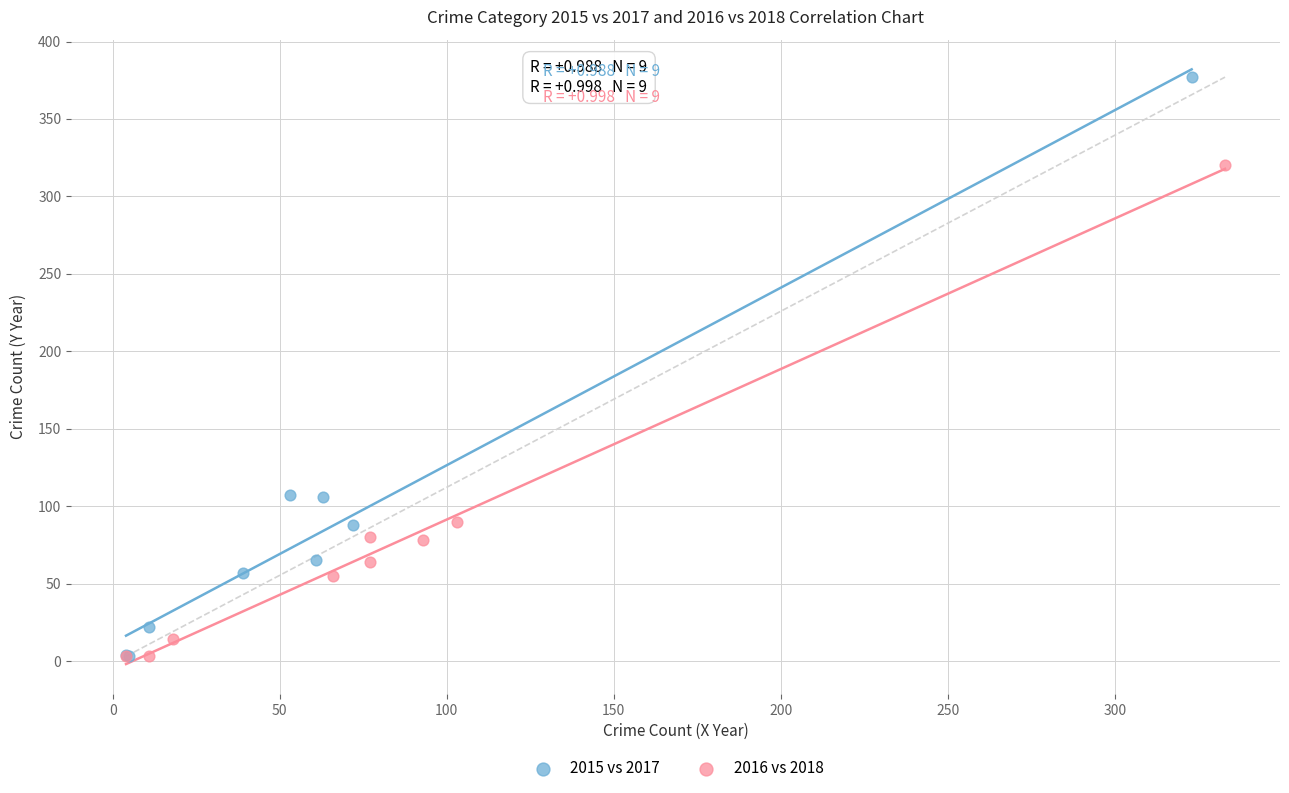

Which series has the widest spread of Y values?

2015 vs 2017